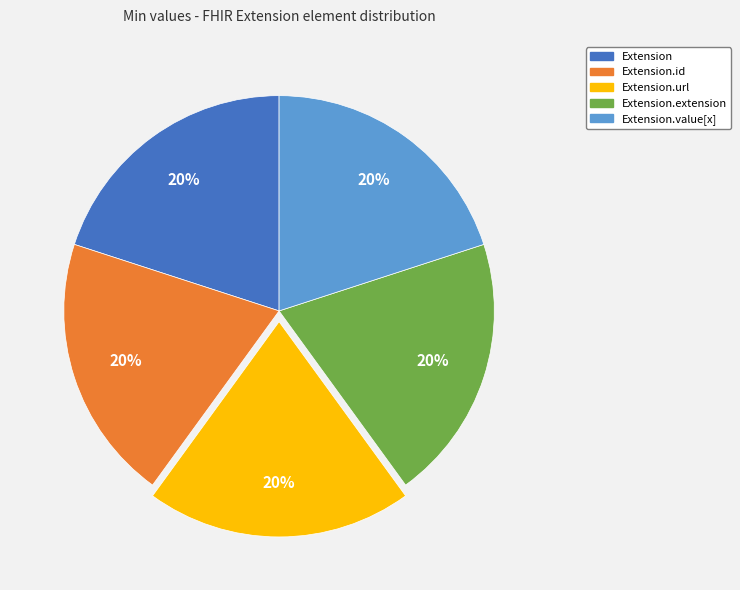

Count the number of slices in the pie.

5